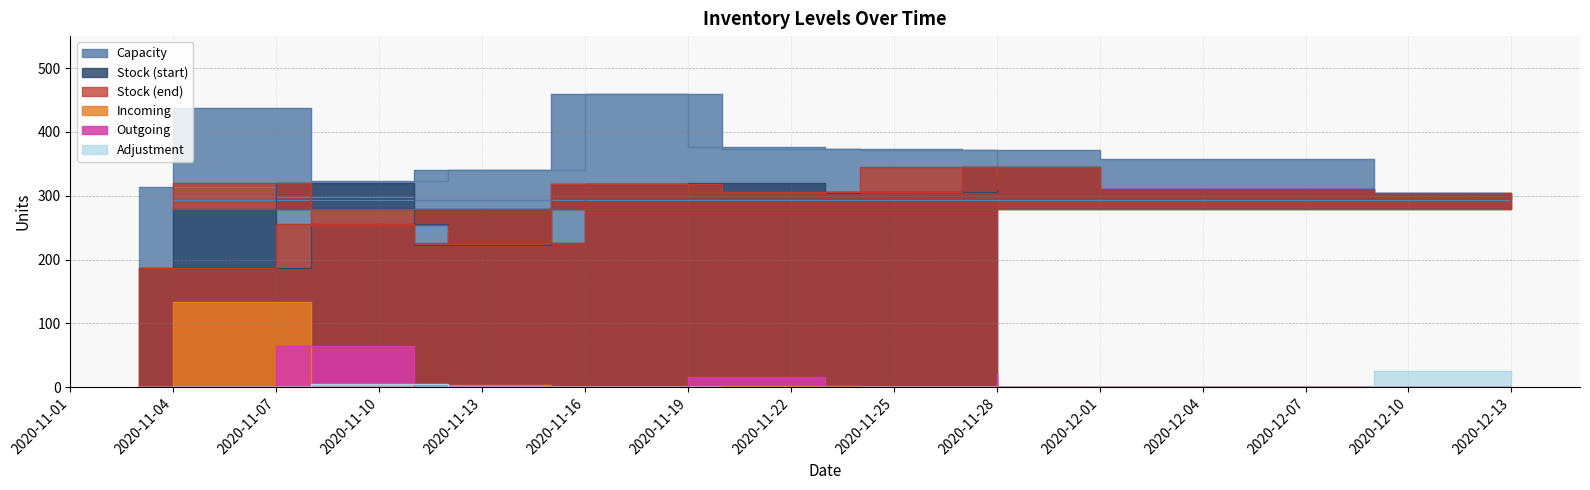

What is the average value of the Capacity series?

361